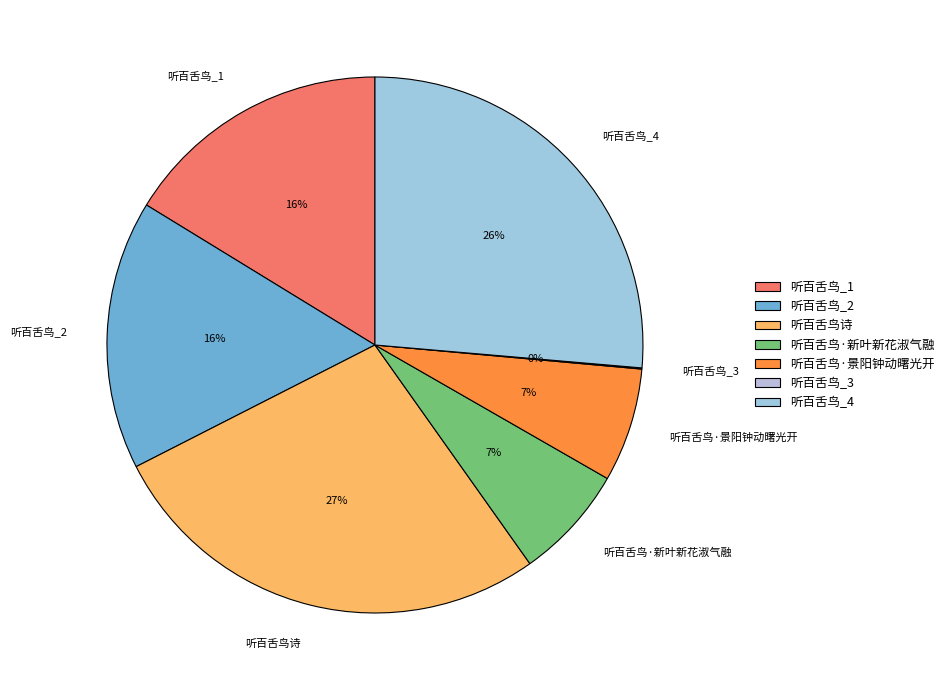

Combined, do 听百舌鸟·新叶新花淑气融 and 听百舌鸟·景阳钟动曙光开 account for over 50%?

No